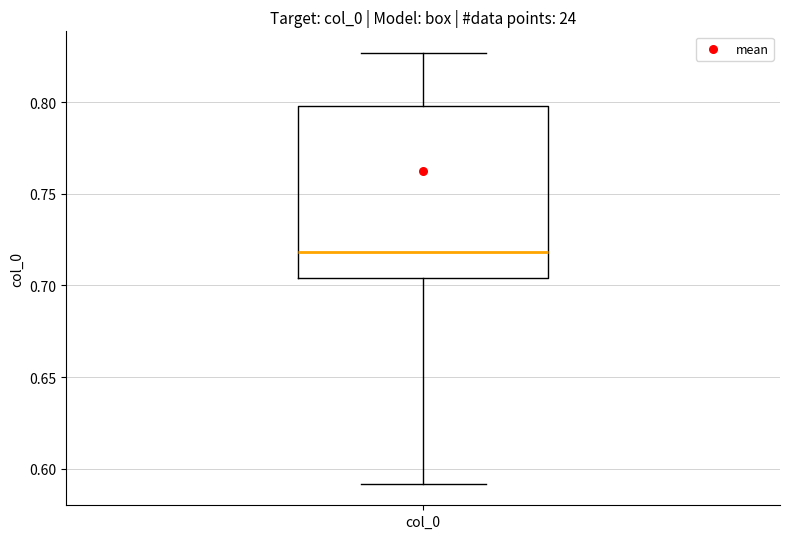

Where does the lower whisker of the box for col_0 end on the y-axis? The values are not printed on the chart, so give them approximately, as read against the axis.

0.590